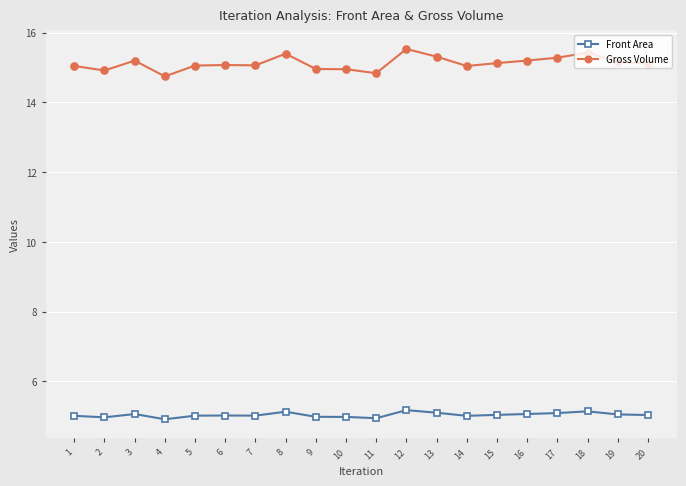

What is the average value of the Gross Volume series?

15.1